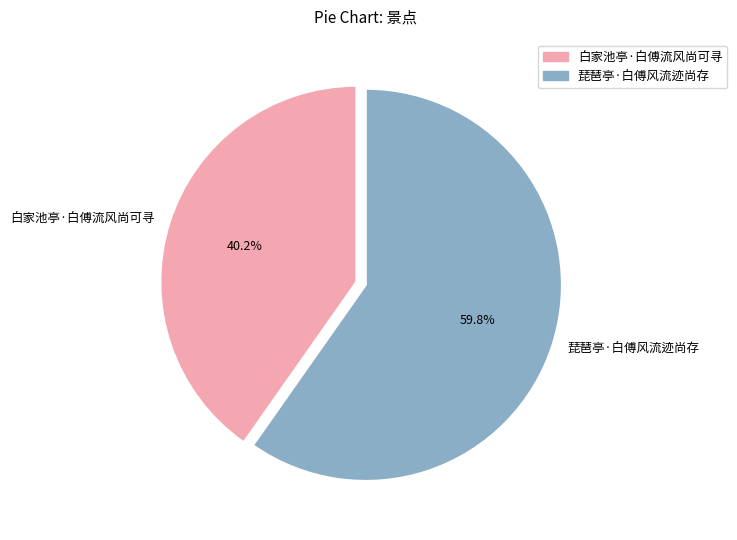

The 琵琶亭·白傅风流迹尚存 slice represents 49% of the pie. True or false?

False